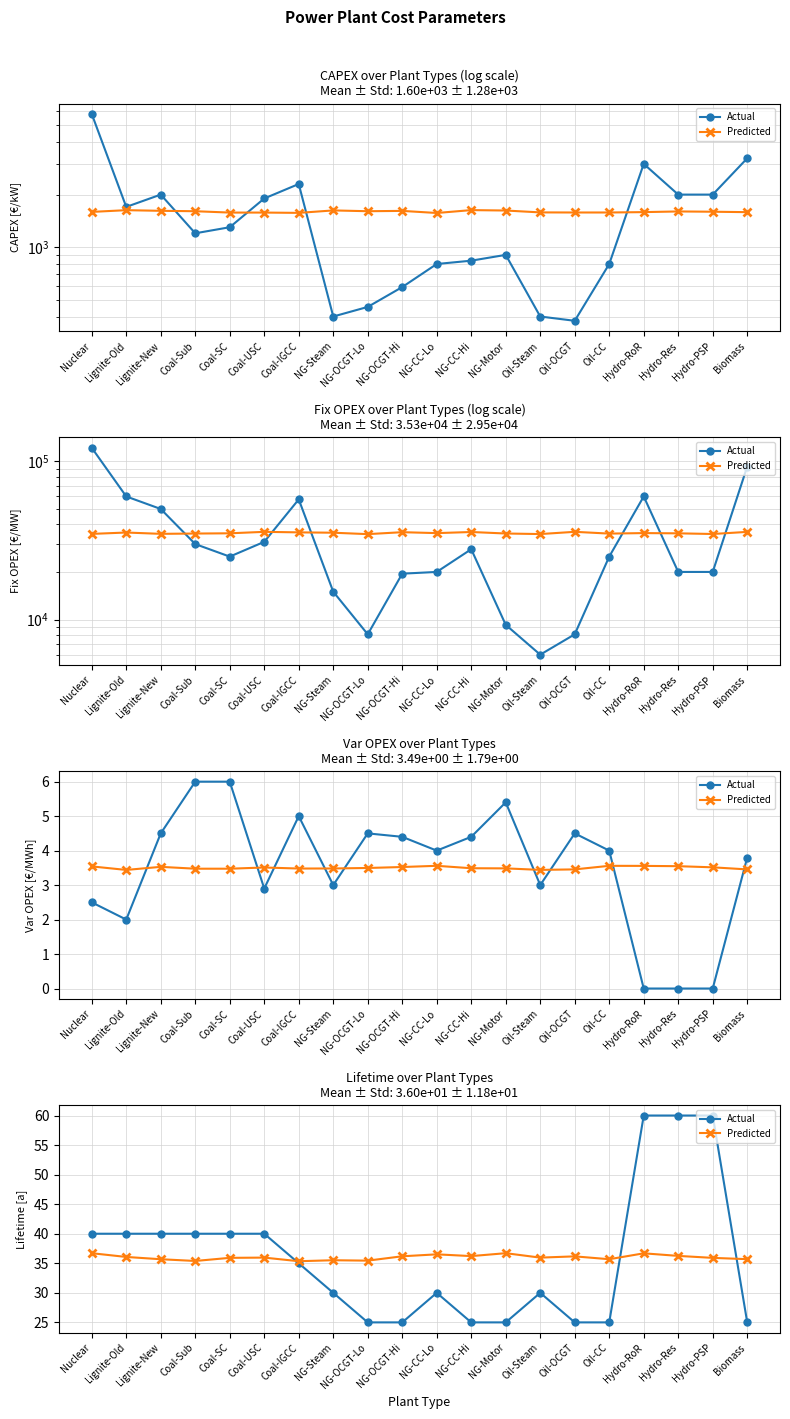

What is the average value of the Actual series?

36.0